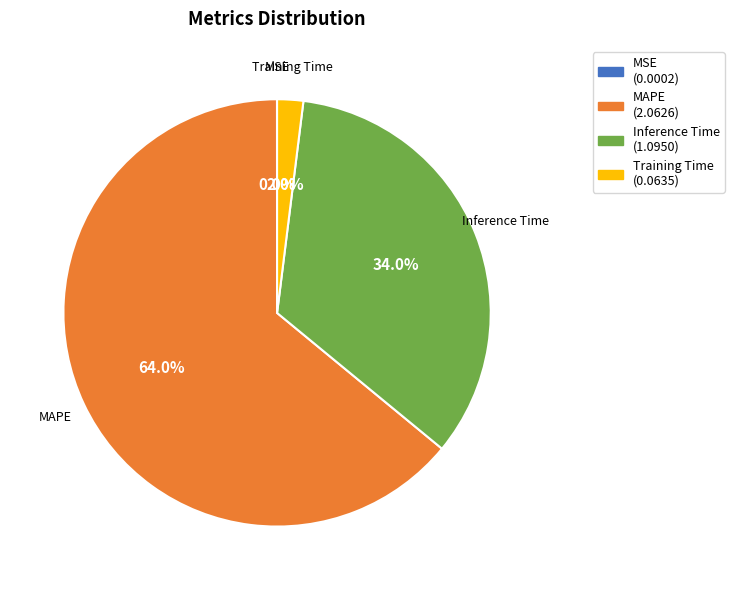

The Training Time slice represents 8% of the pie. True or false?

False